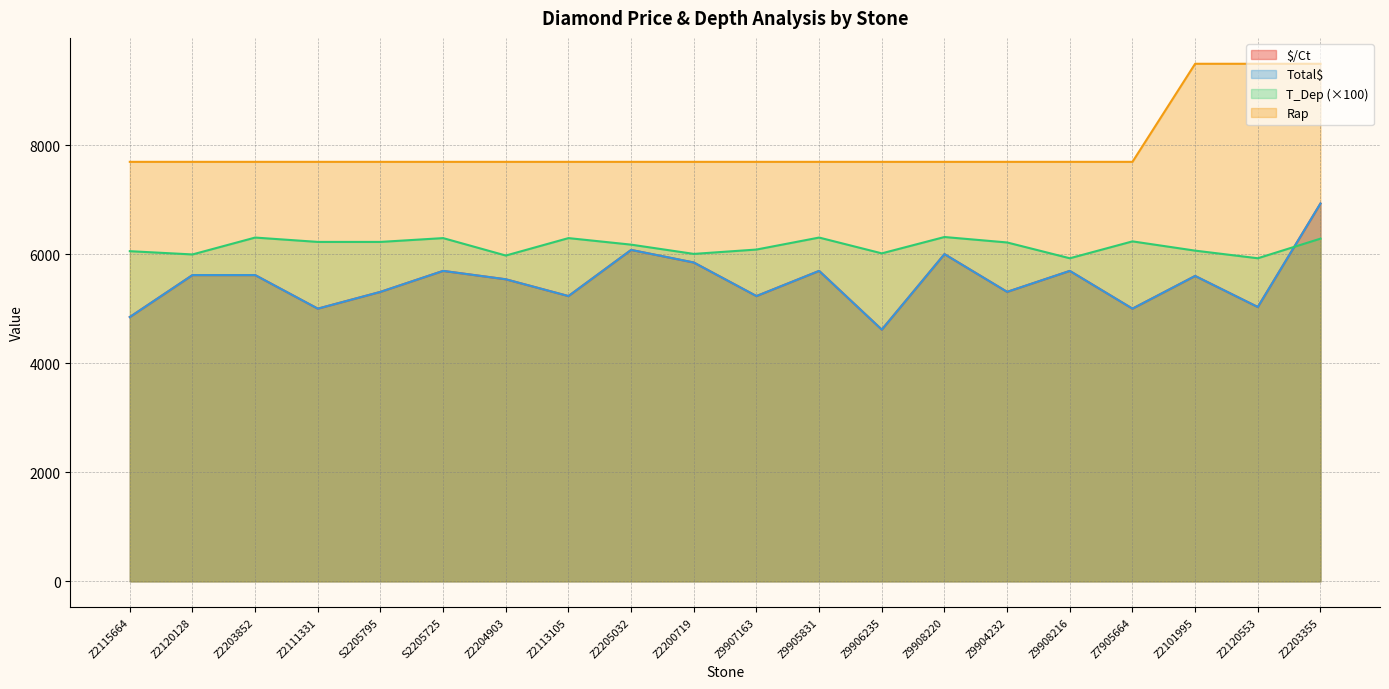

What is the difference between the maximum and second lowest values in the T_Dep series?

390